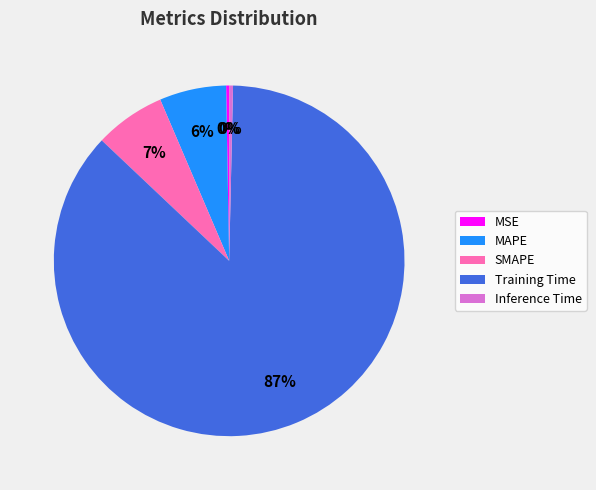

True or false: MAPE accounts for 6% of the total.

True